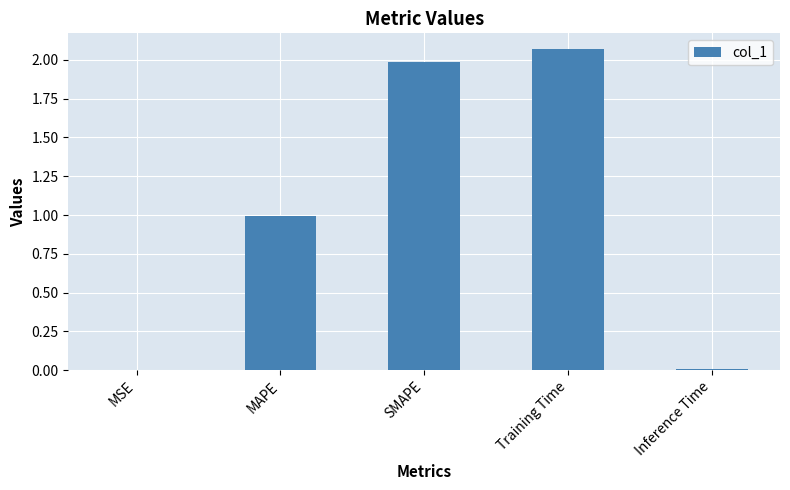

What value does the data have at MAPE?

1.0